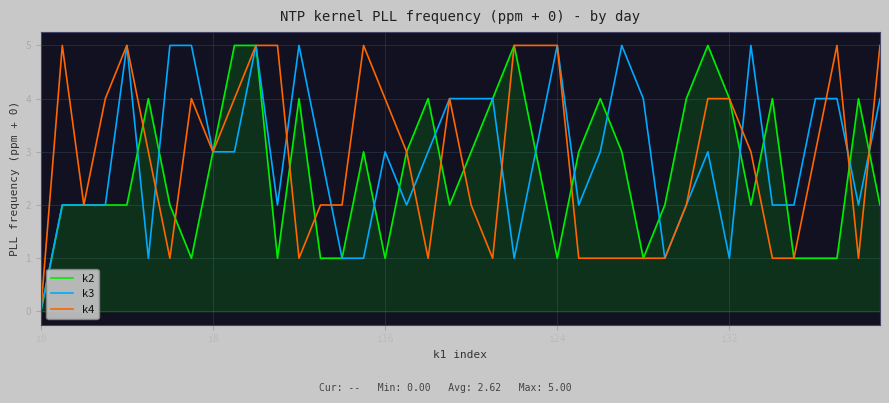

Count the number of categories in the chart.

40